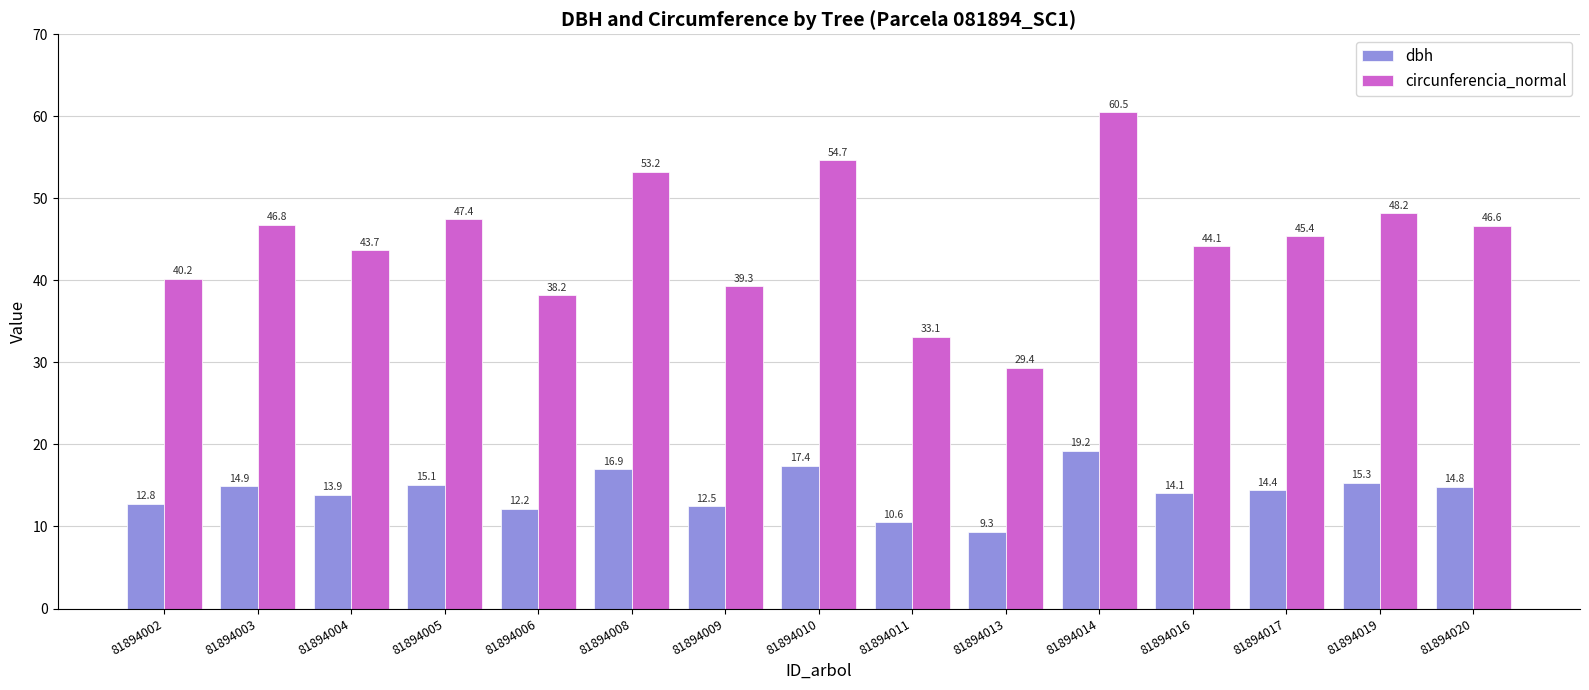

List the series in order of their peak value, lowest first.

dbh, circunferencia_normal